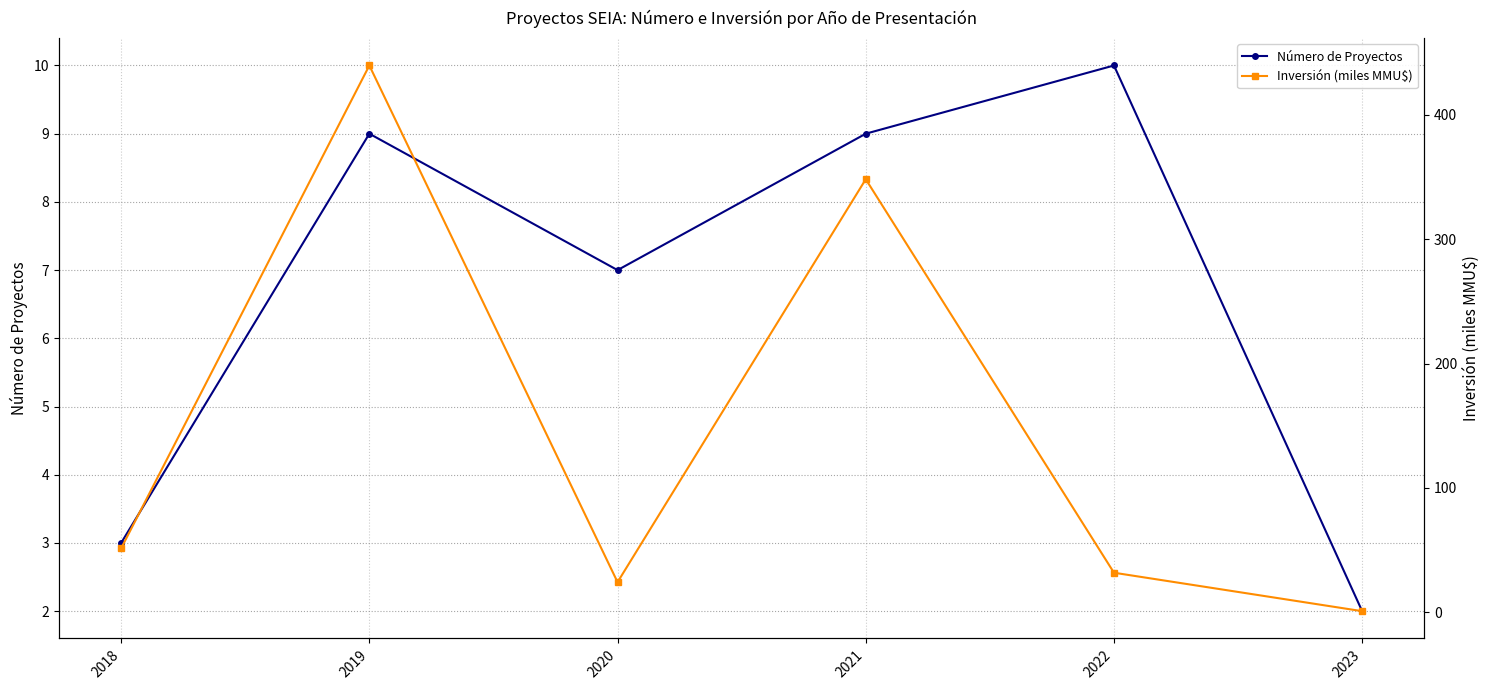

How many lines are shown in the chart?

2